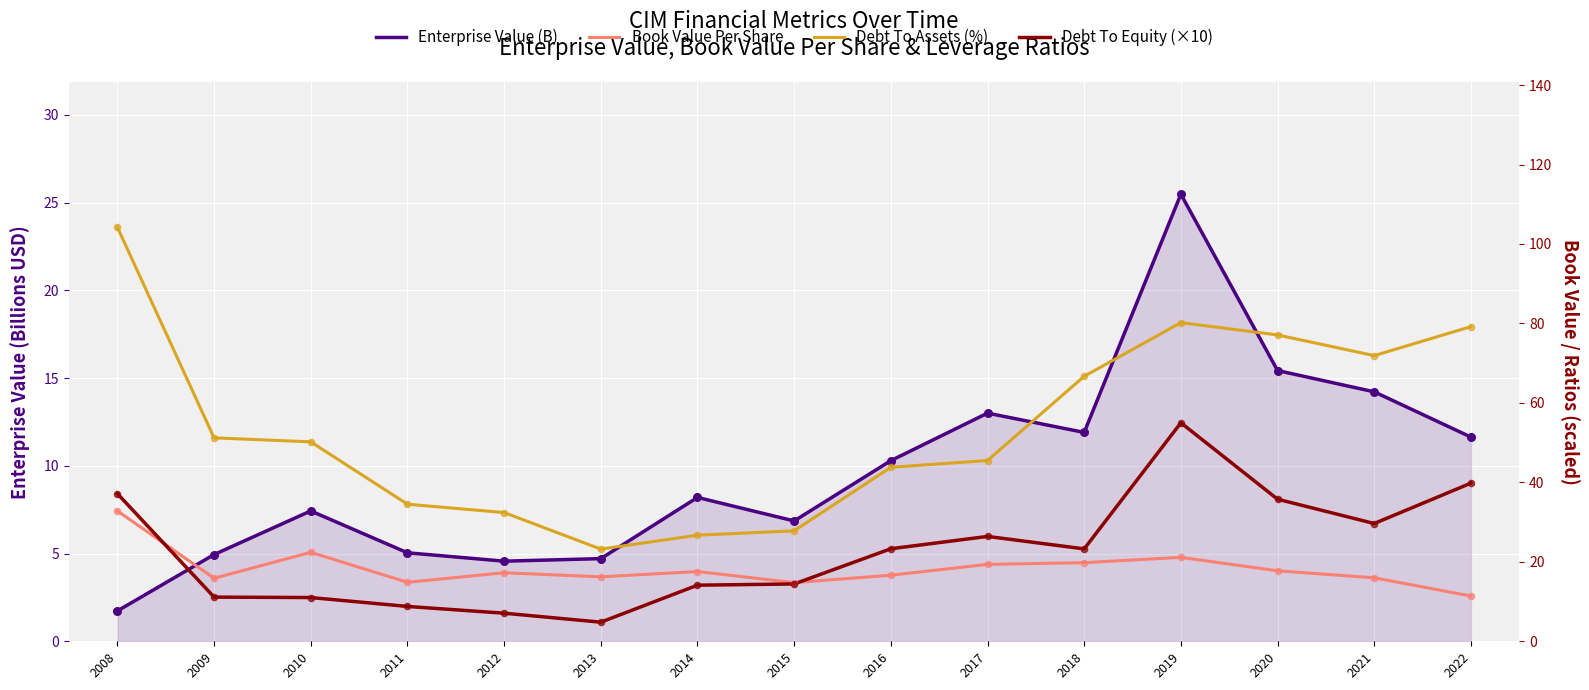

Which series reaches the minimum Y coordinate?

Enterprise Value (B)